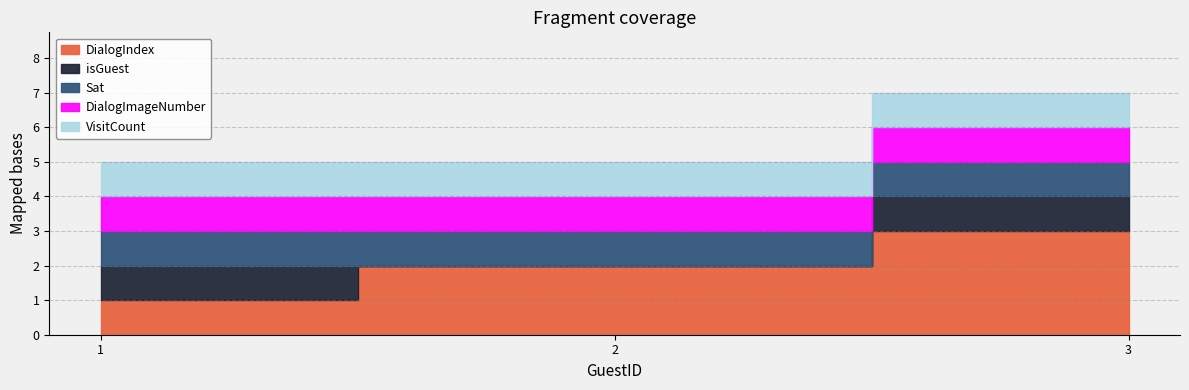

How many distinct data groups are displayed?

5